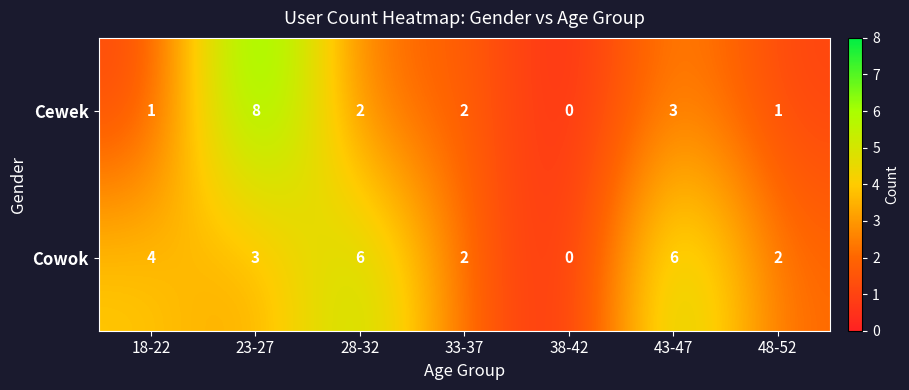

What is the sum of the Cowok values at 18-22 and 23-27?

7